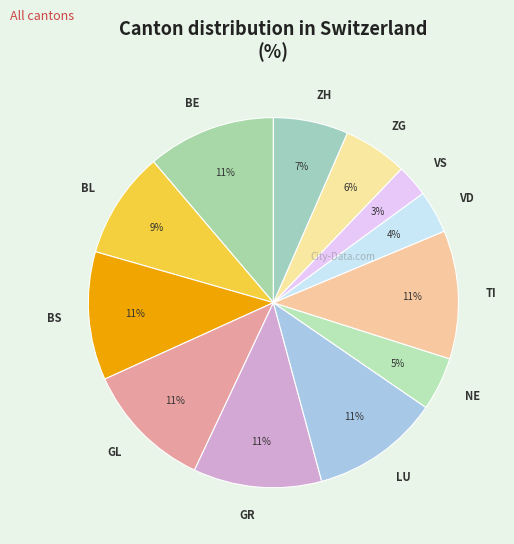

Which slice is the smallest?

VS